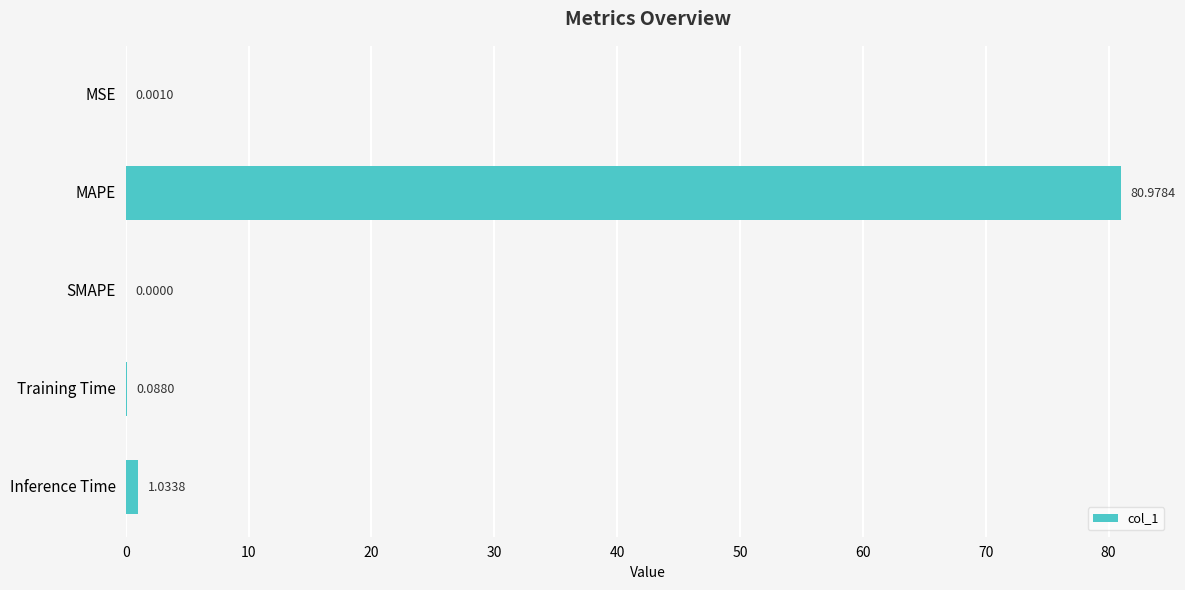

Which label corresponds to the largest value in the chart?

MAPE